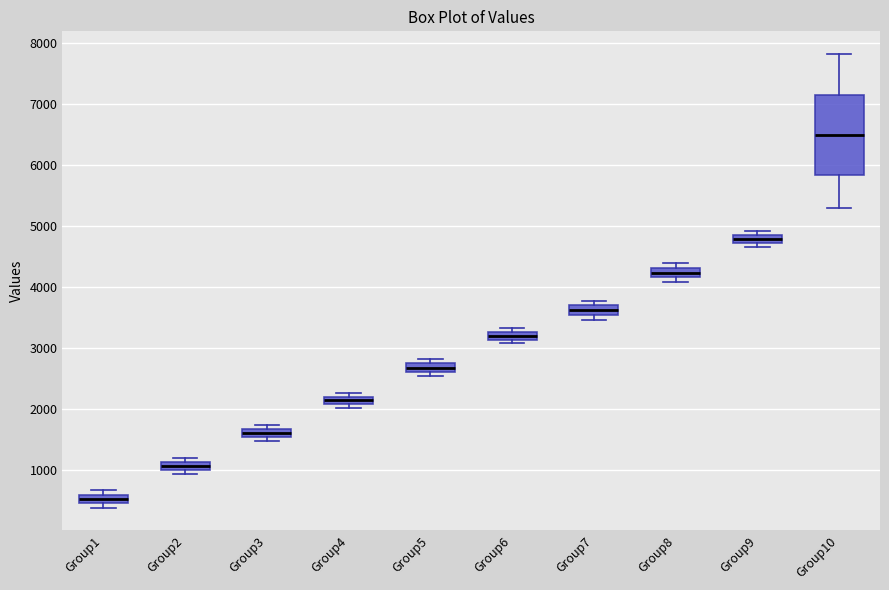

Which box is the tallest, from its lower edge to its upper edge?

Group10